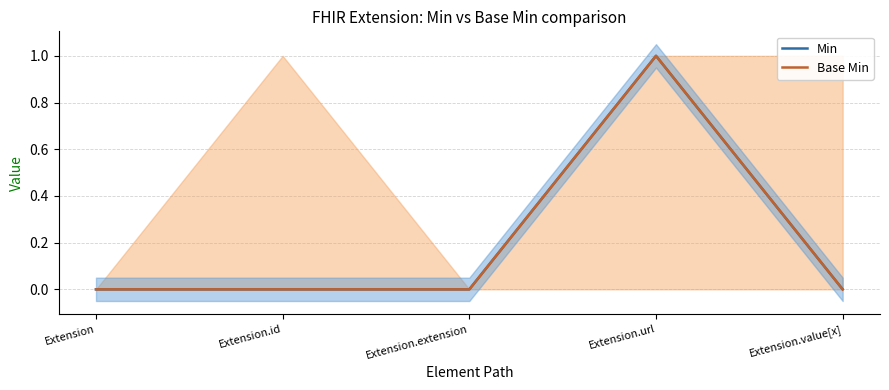

How many lines are shown in the chart?

2